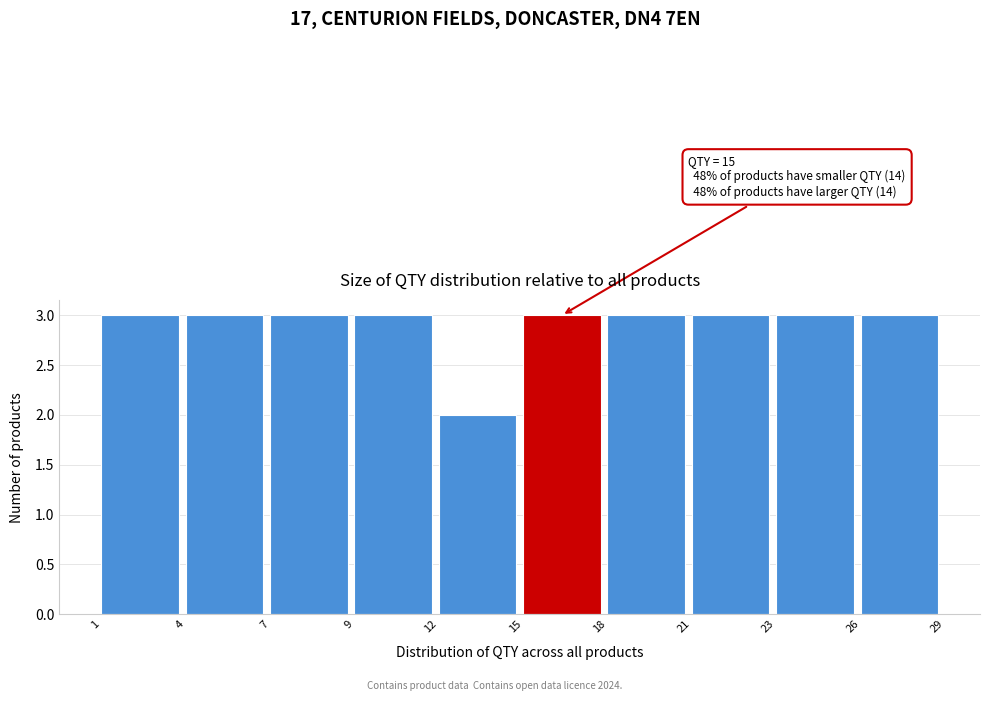

Reading right to left, list all the values displayed in this chart.

26=3	23=3	21=3	18=3	15=3	12=2	9=3	7=3	4=3	1=3